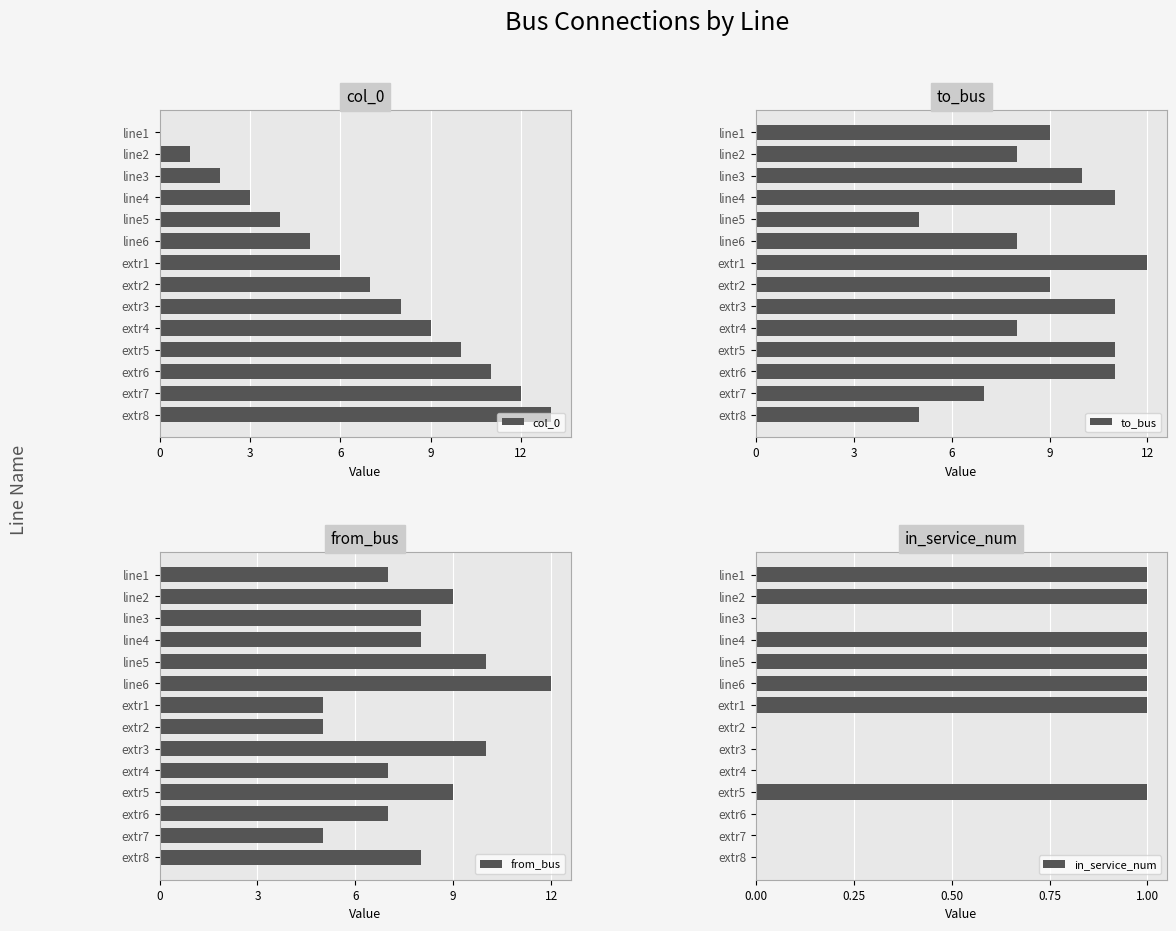

Count the number of data series in this chart.

4